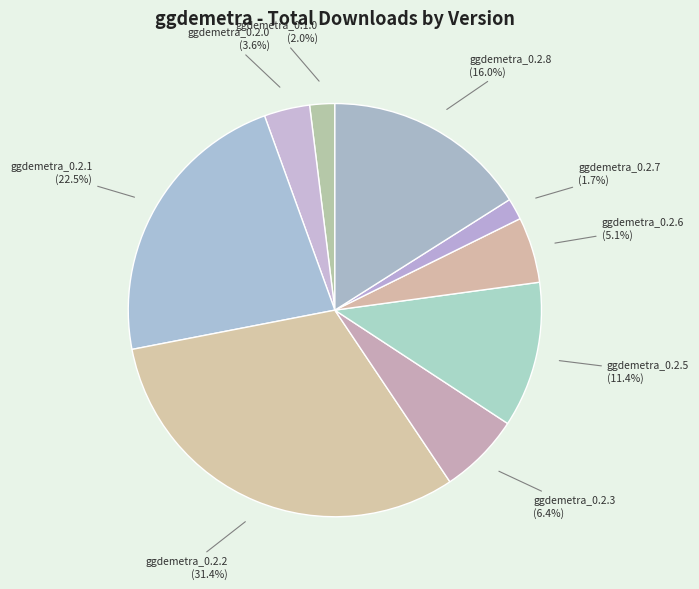

Which slice is the largest?

ggdemetra_0.2.2